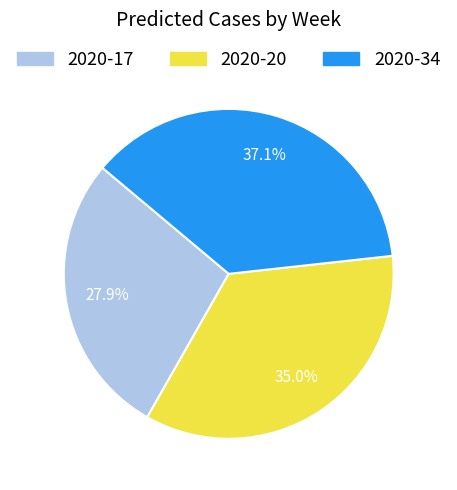

How many segments does this pie chart have?

3